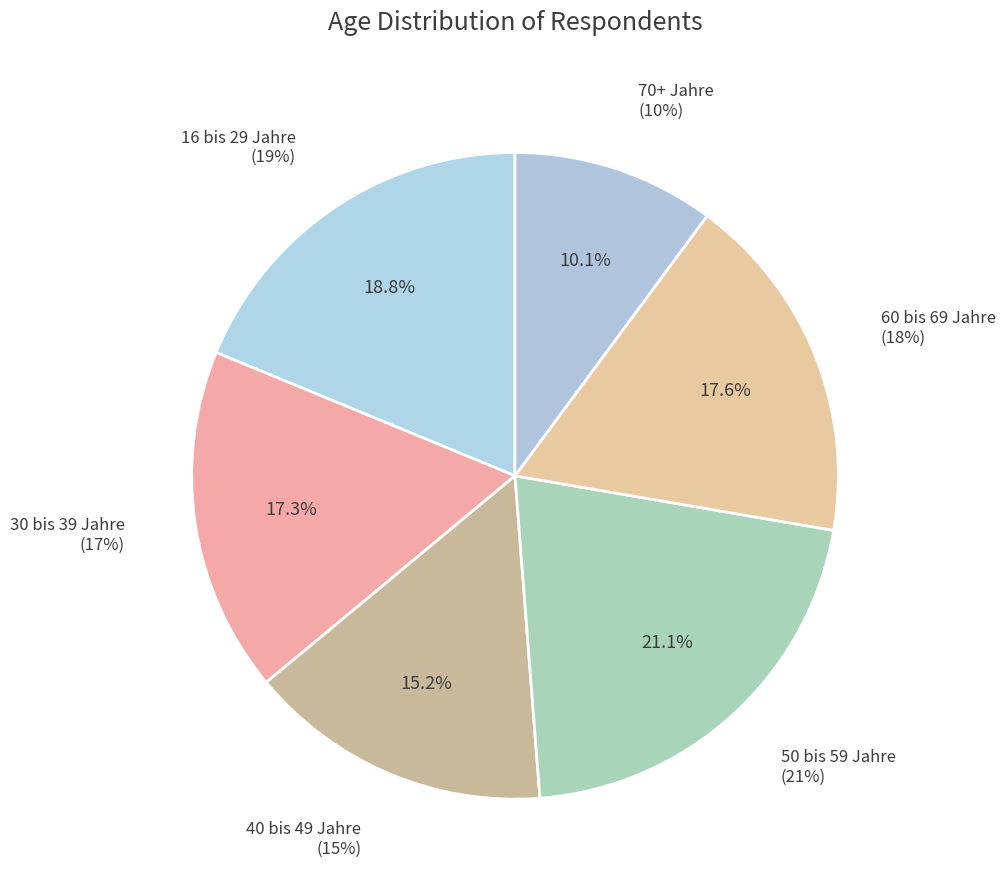

How much of the chart is everything except 50 bis 59 Jahre?

78.9%